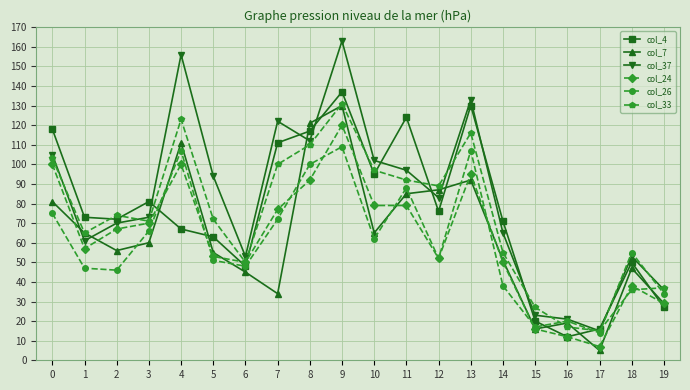

What is the difference between the maximum and minimum values in the col_7 series?

125